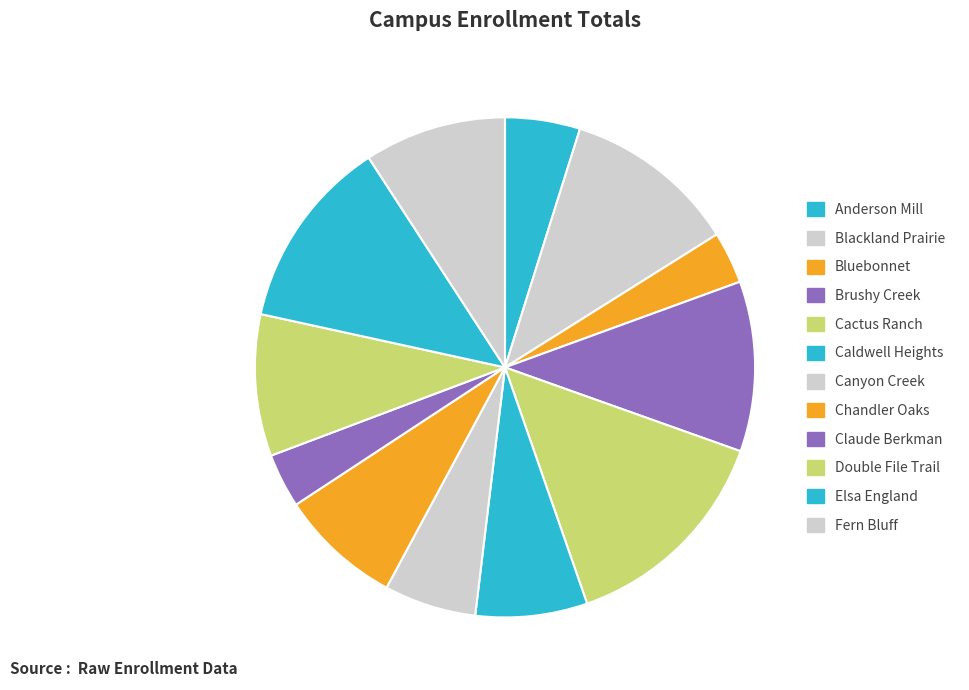

Rank the categories by value from highest to lowest.

Cactus Ranch, Elsa England, Blackland Prairie, Brushy Creek, Fern Bluff, Double File Trail, Chandler Oaks, Caldwell Heights, Canyon Creek, Anderson Mill, Claude Berkman, Bluebonnet